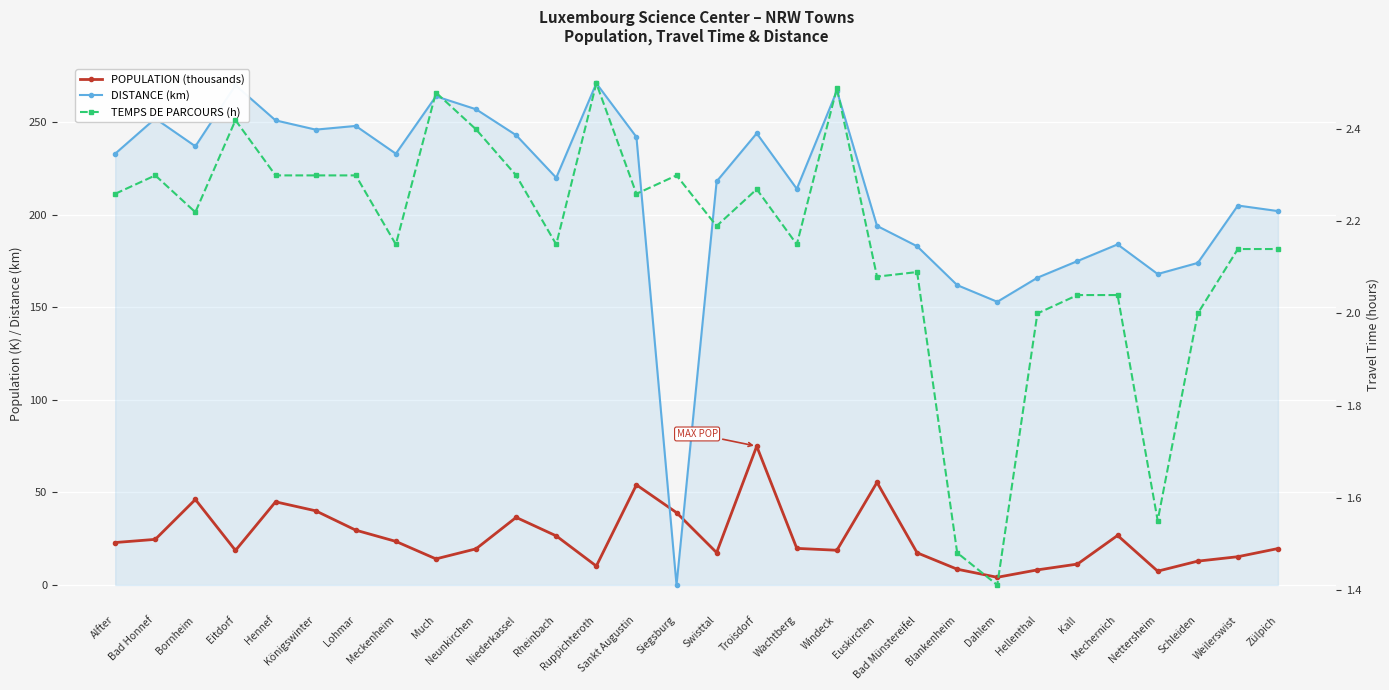

At how many categories does at least one series exceed 160?

28